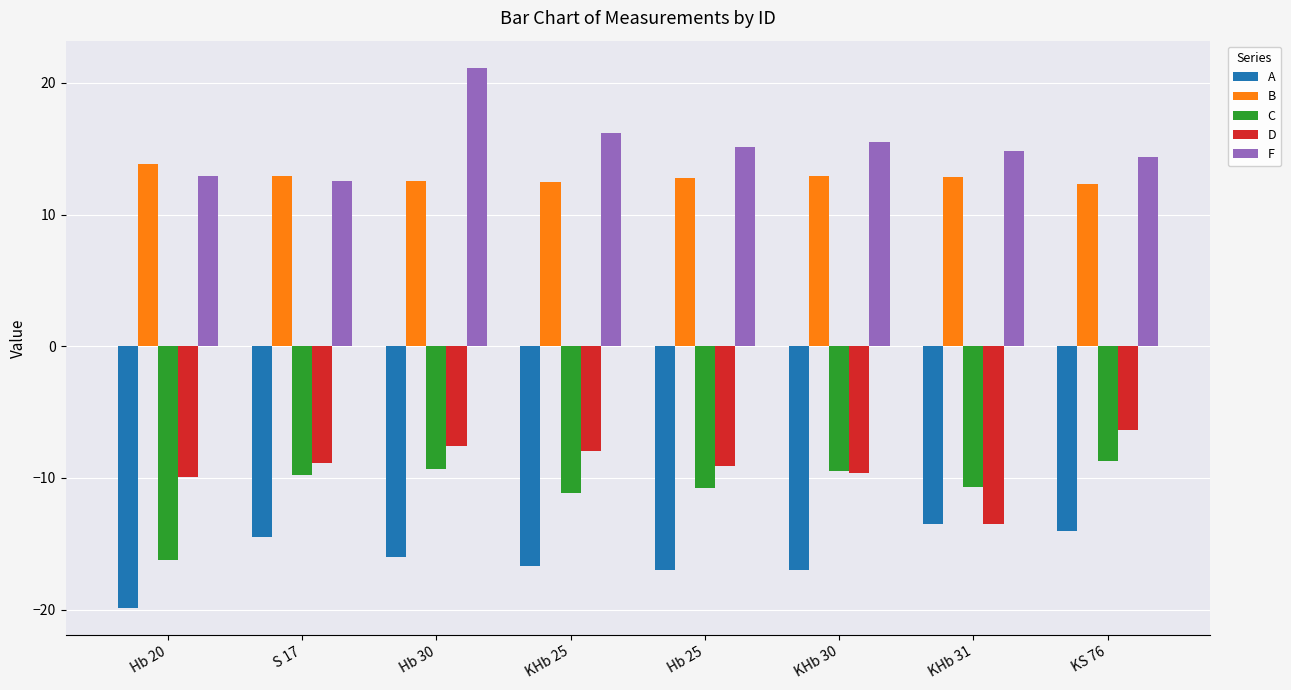

How many data points does each series have?

8